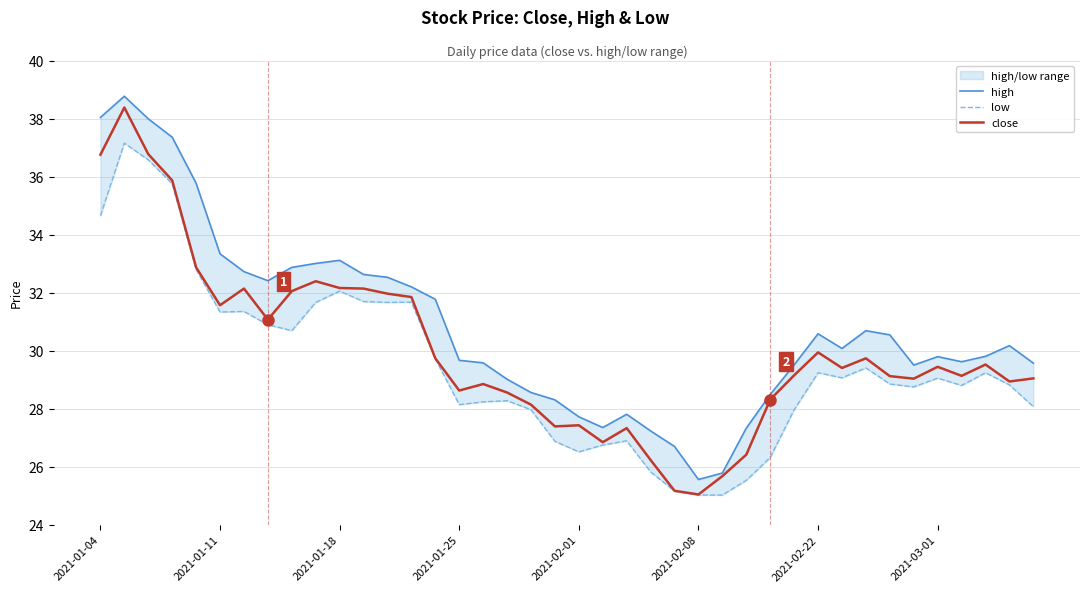

What is the difference between the second highest and second lowest values in the high series?

12.3